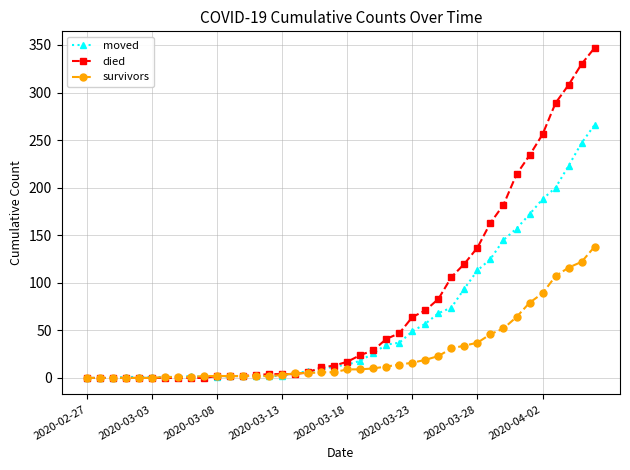

List the series in order of their peak value, highest first.

died, moved, survivors